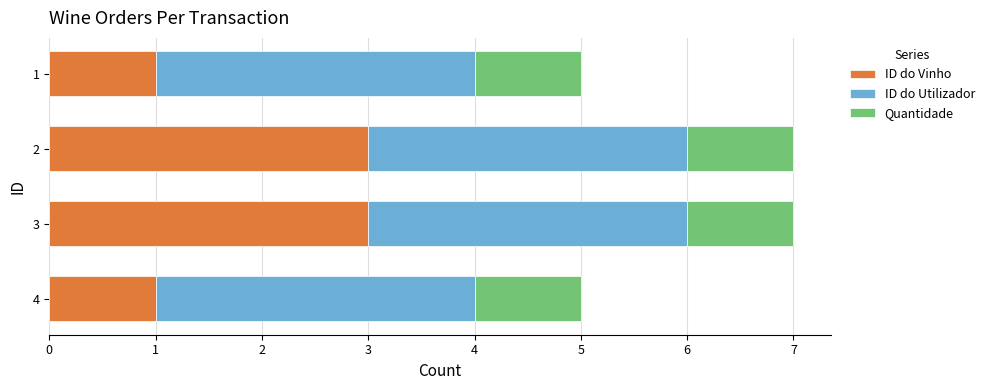

What is the highest value of the ID do Vinho series?

3